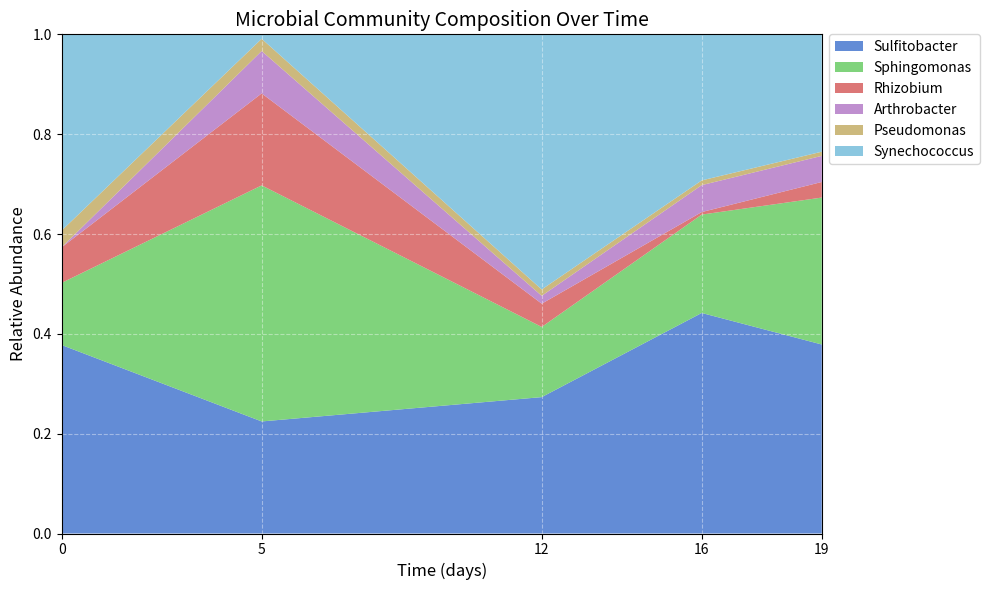

At which label does Sulfitobacter reach its peak?

16